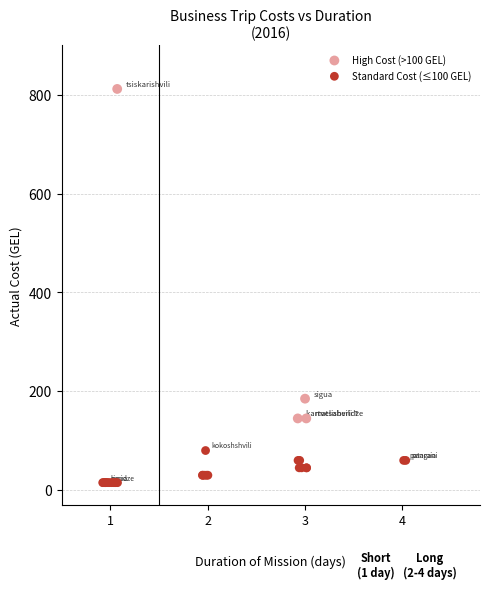

Which series reaches the minimum Y coordinate?

Standard Cost (≤100 GEL)